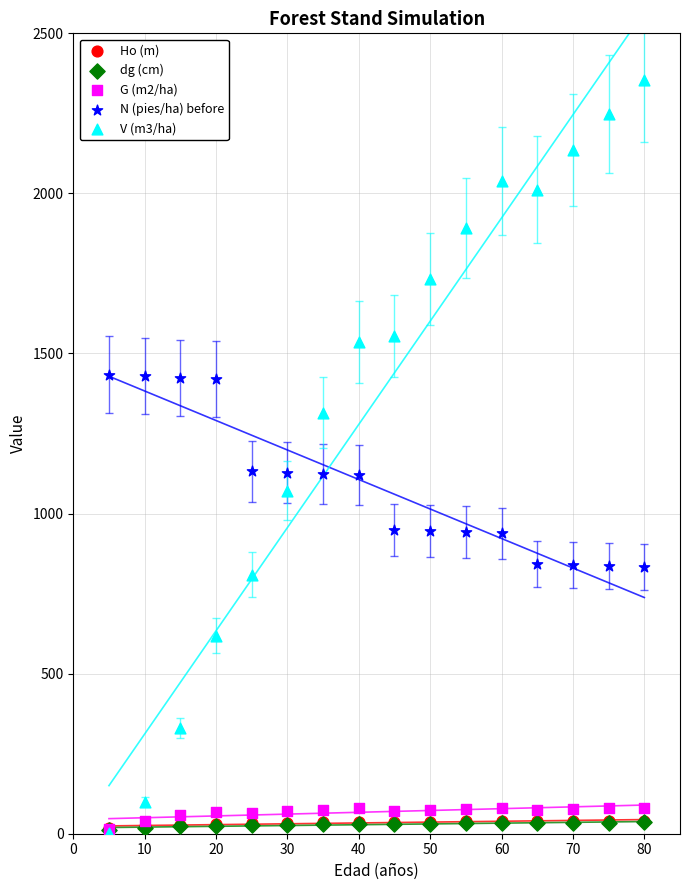

What are all the series names shown in the legend?

Ho (m), dg (cm), G (m2/ha), N (pies/ha) before, V (m3/ha)